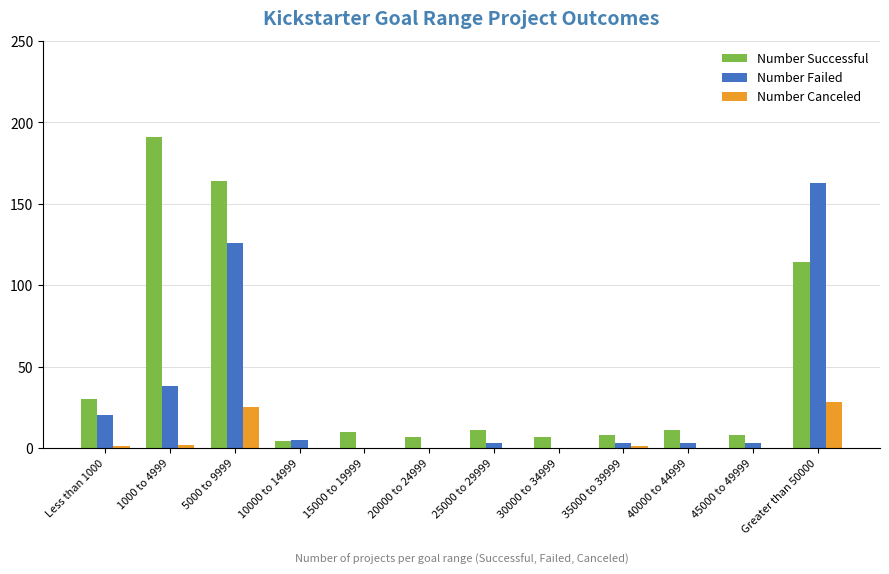

What is the greatest value displayed?

191